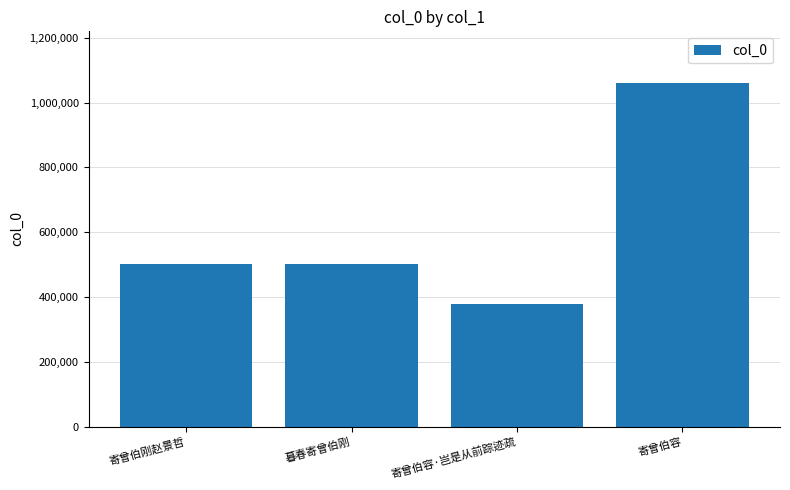

What value does the data have at 寄曾伯容·岂是从前踪迹疏, to the nearest 50?

379750